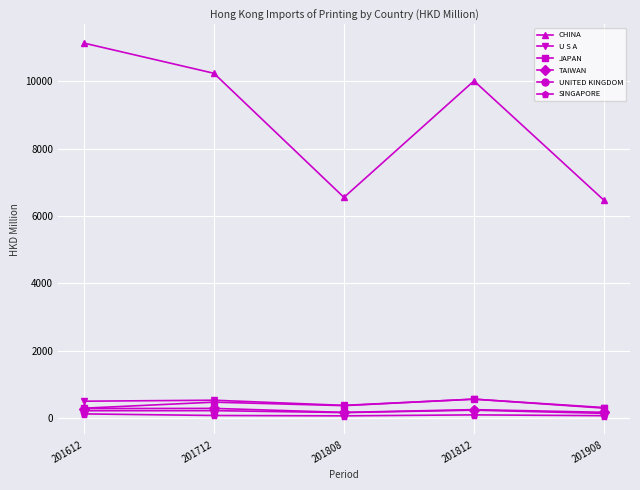

In CHINA, how many points are higher than both neighbors (excluding endpoints)?

1